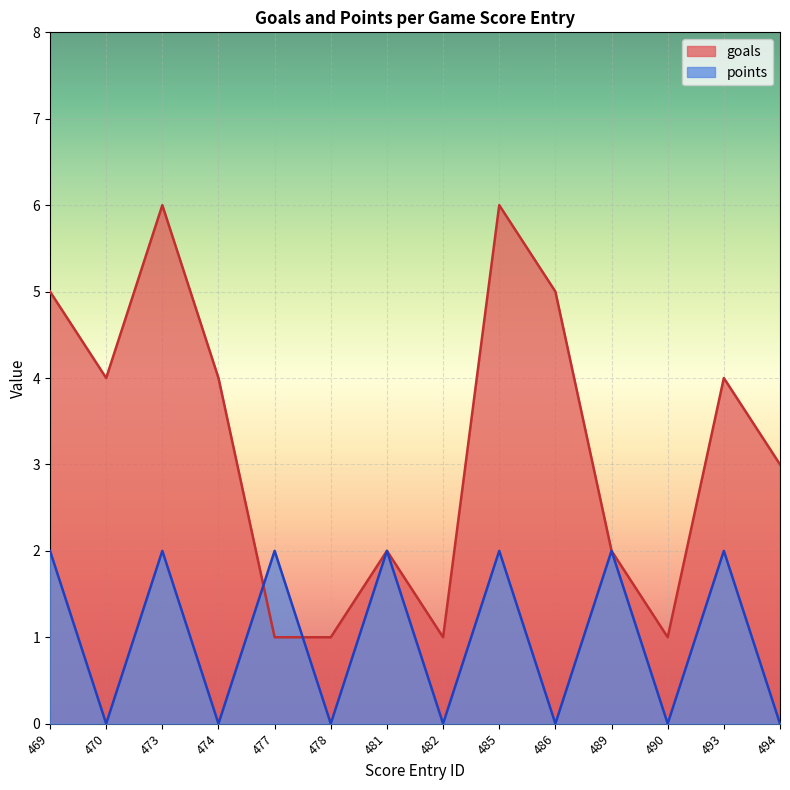

Rank the series by their maximum value, from lowest to highest.

points, goals